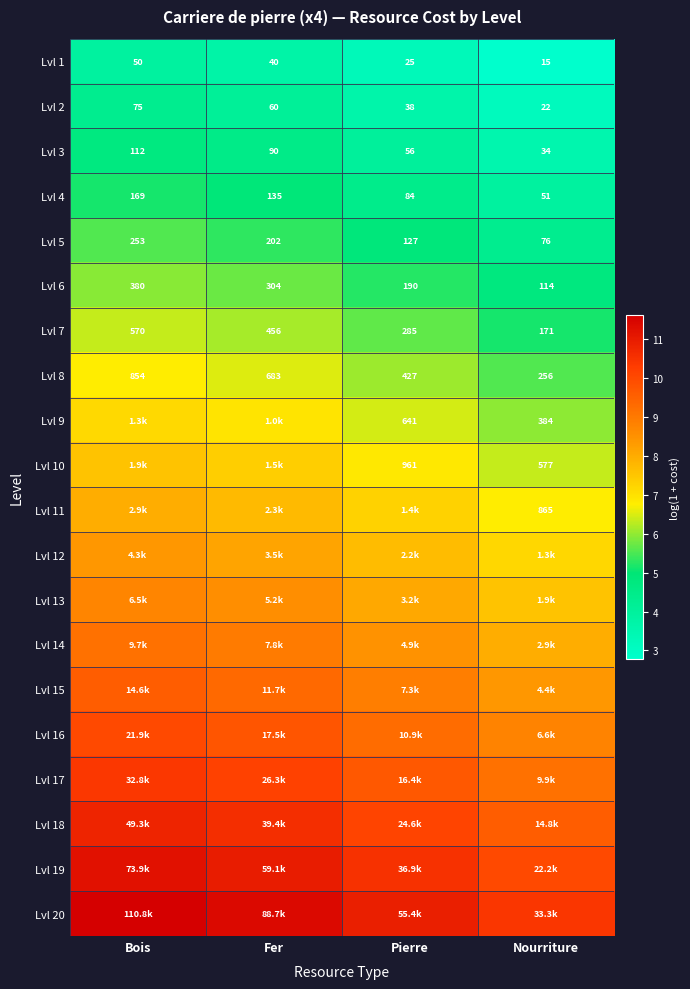

Between Pierre and Nourriture, which is larger?

Pierre